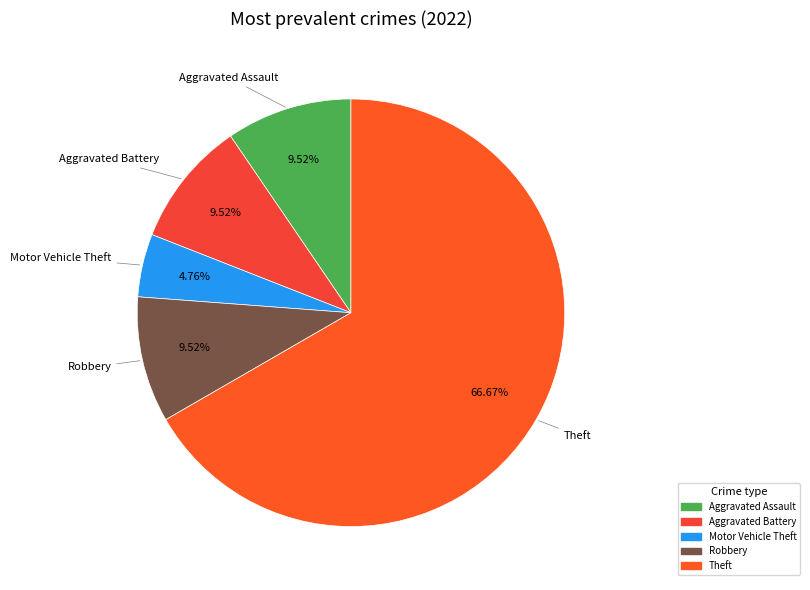

Which slice represents more than half of the pie?

Theft